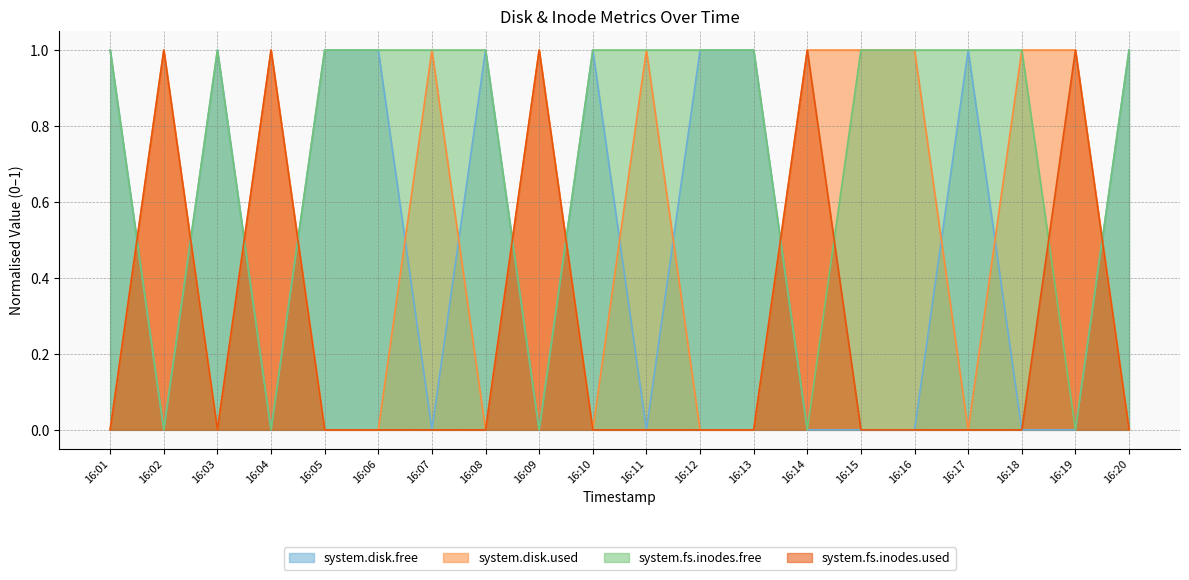

In system.fs.inodes.used, how many points are lower than both neighbors (excluding endpoints)?

1